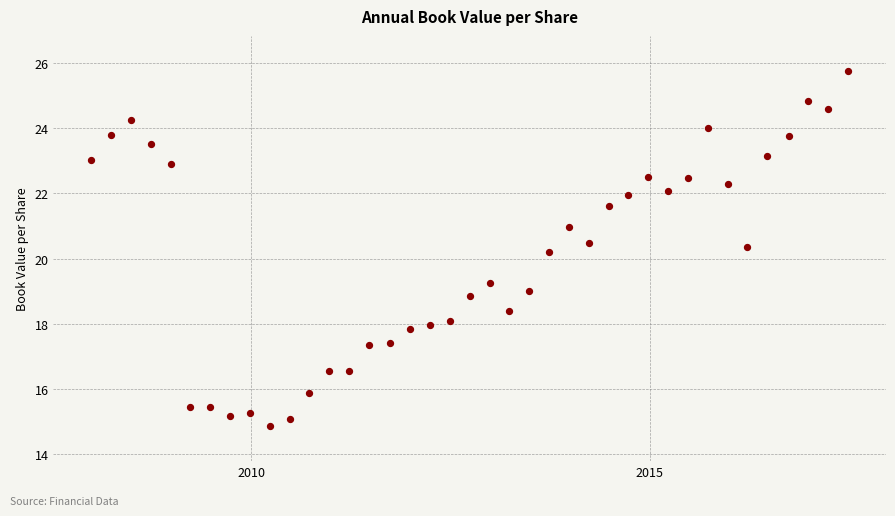

What is the range of X values (max minus min)?

3472.0